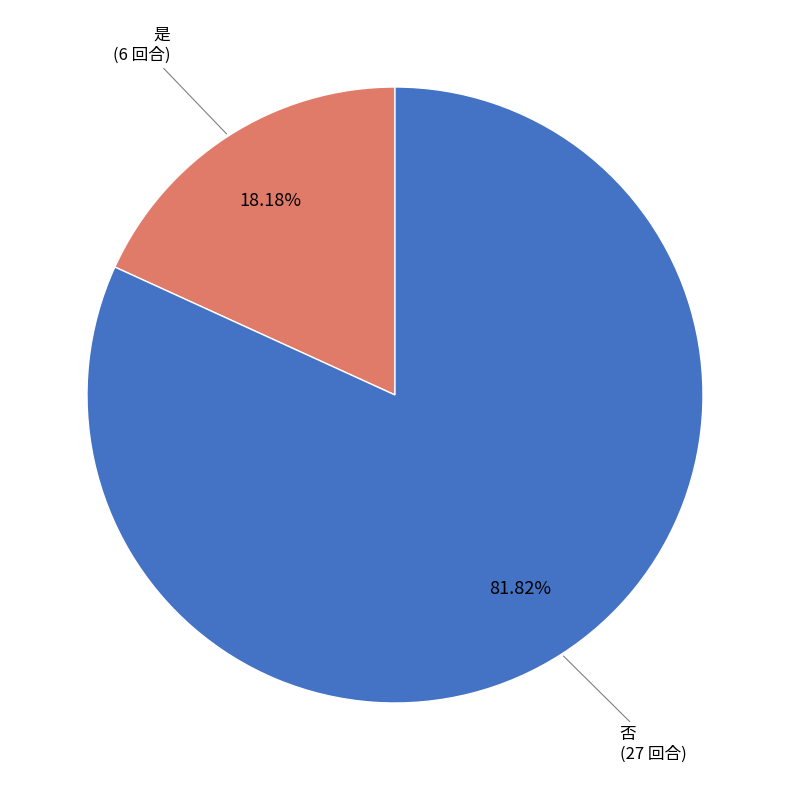

Is there a majority slice in this chart?

Yes